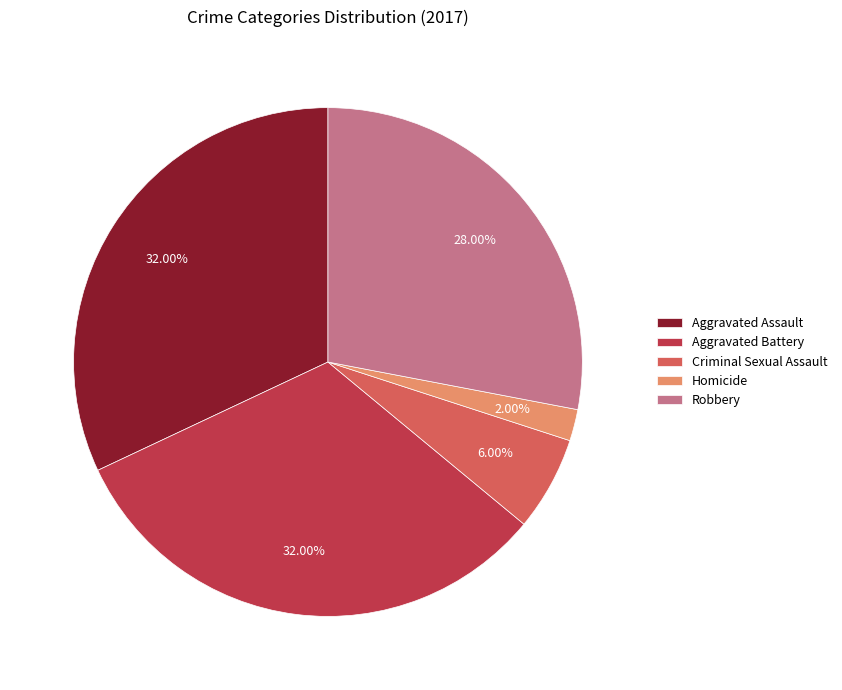

What portion of the pie excludes Robbery?

72.0%